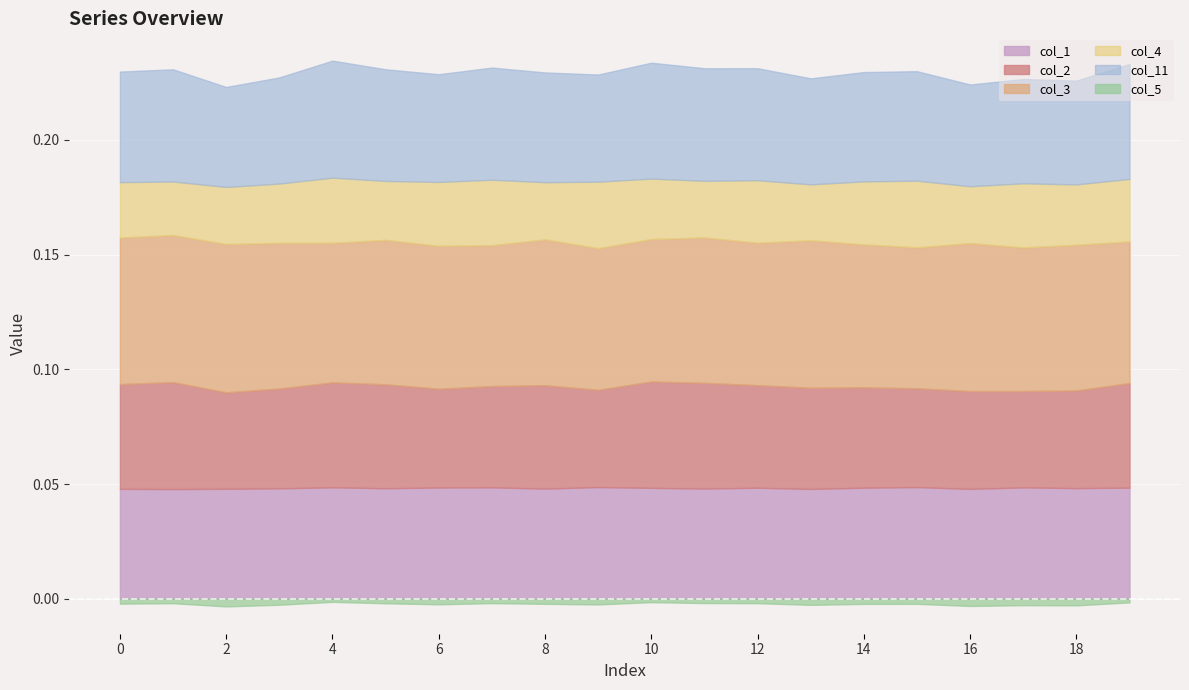

What is the value of the col_3 point at the 7th from the left?

0.1